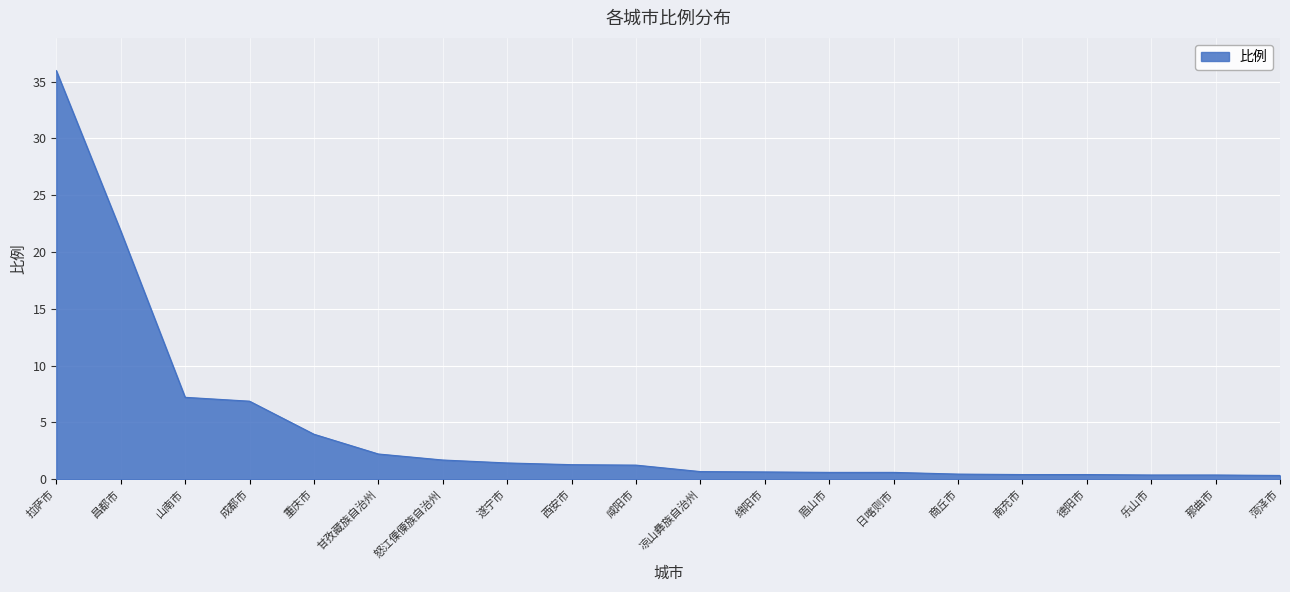

The value at 山南市 is 7.2. True or false?

True